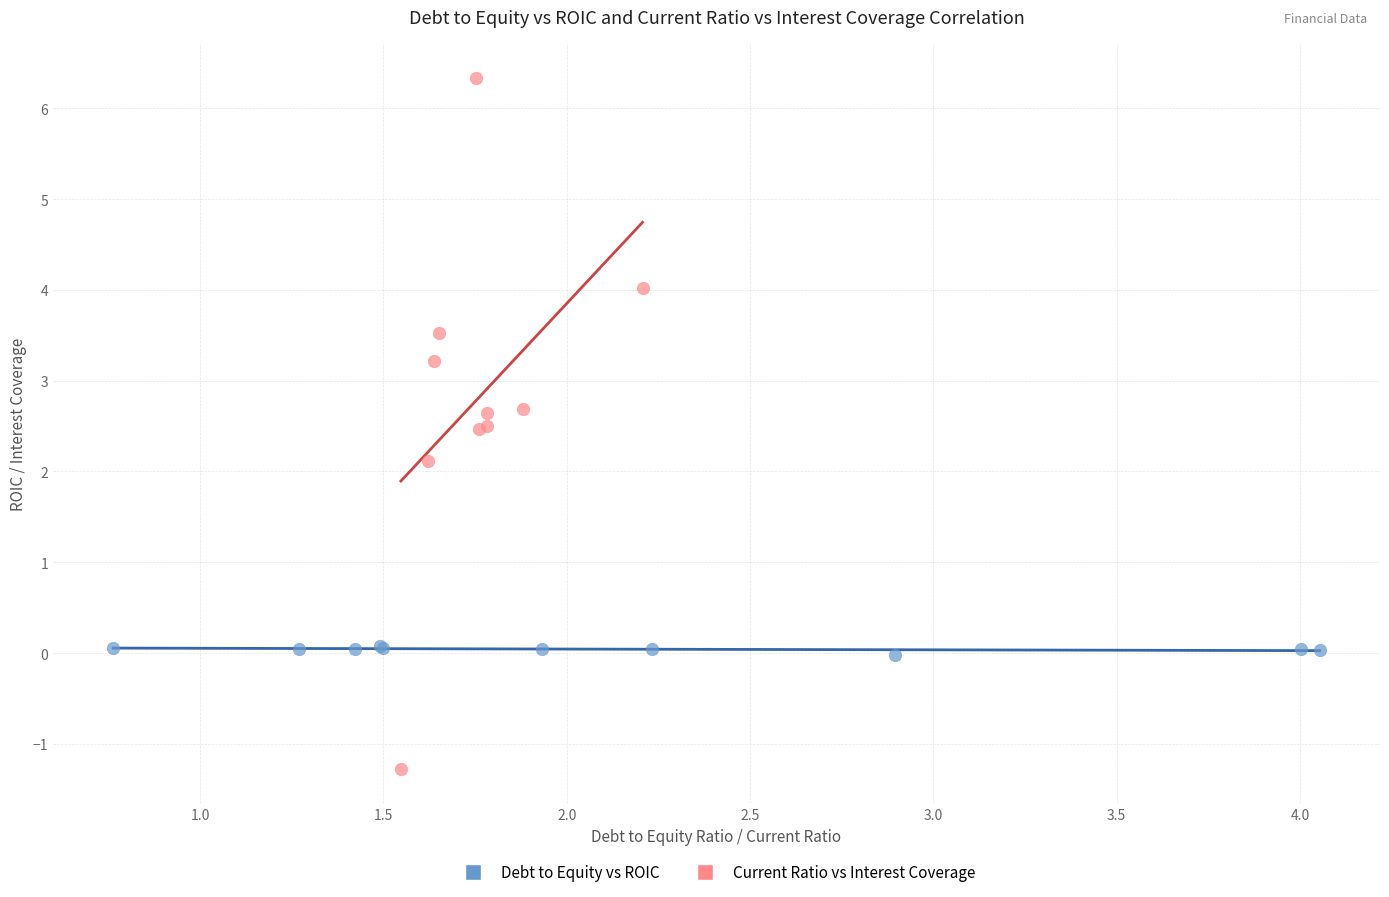

Which series has the largest Y range (max minus min)?

Current Ratio vs Interest Coverage